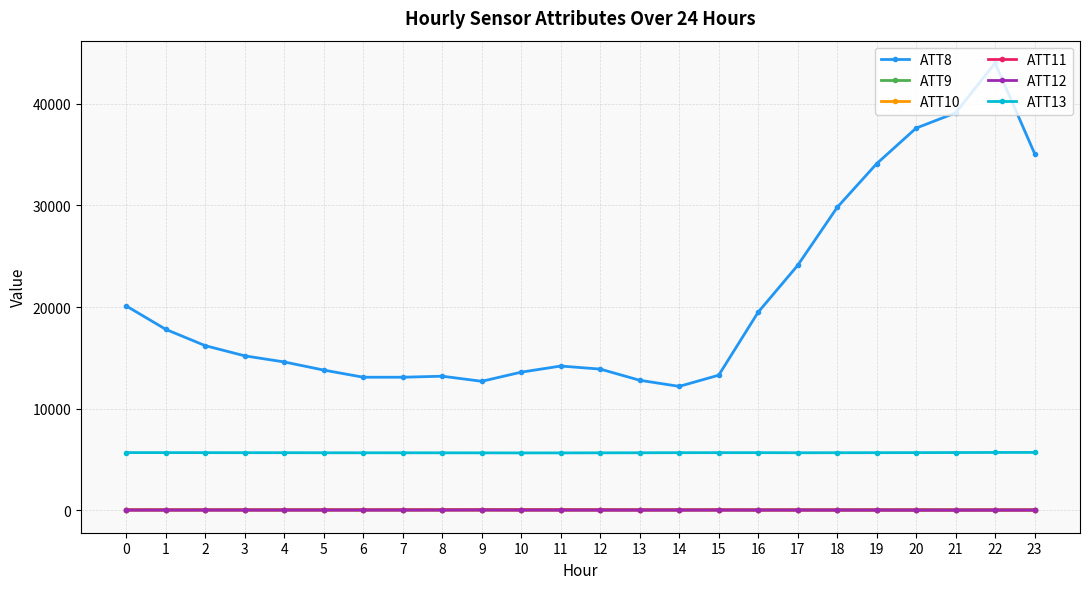

Which series changed the most between 16 and 22?

ATT8